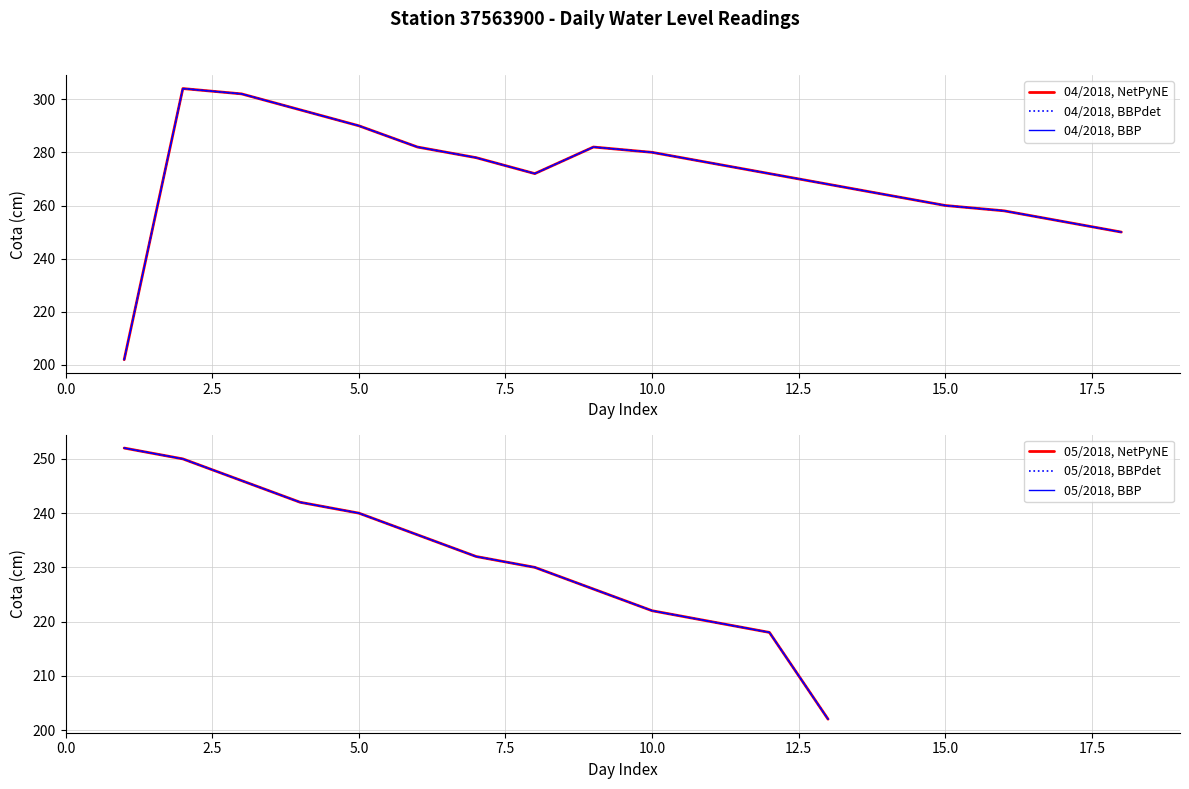

Count the number of data series in this chart.

6